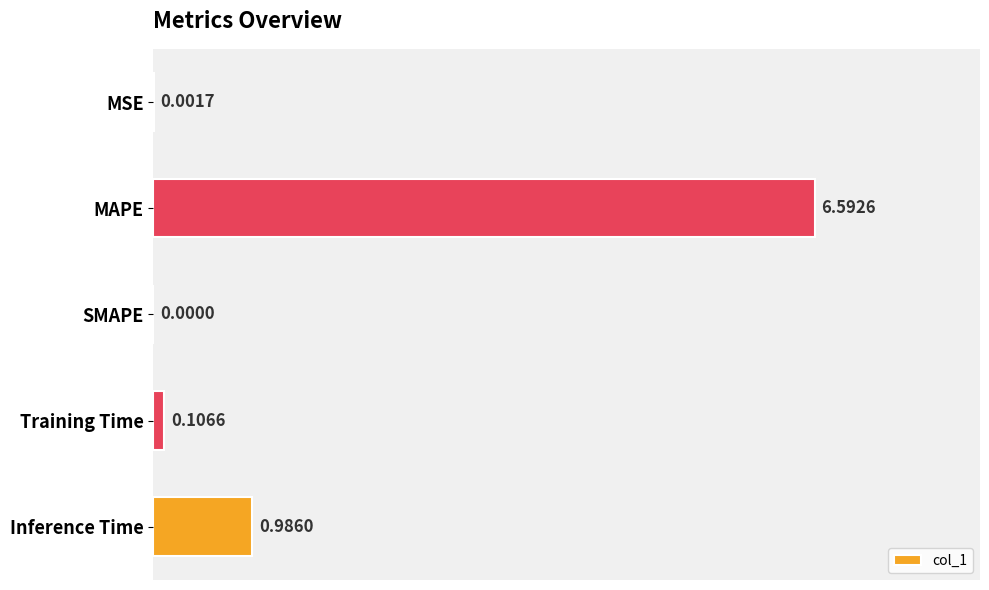

Which label corresponds to the largest value in the chart?

MAPE